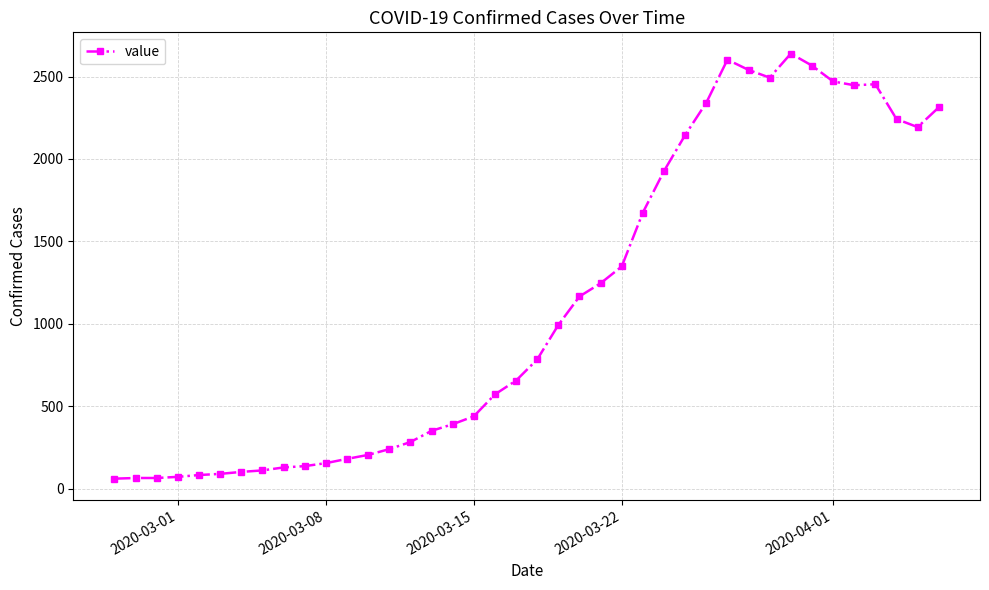

What is the average value?

1124